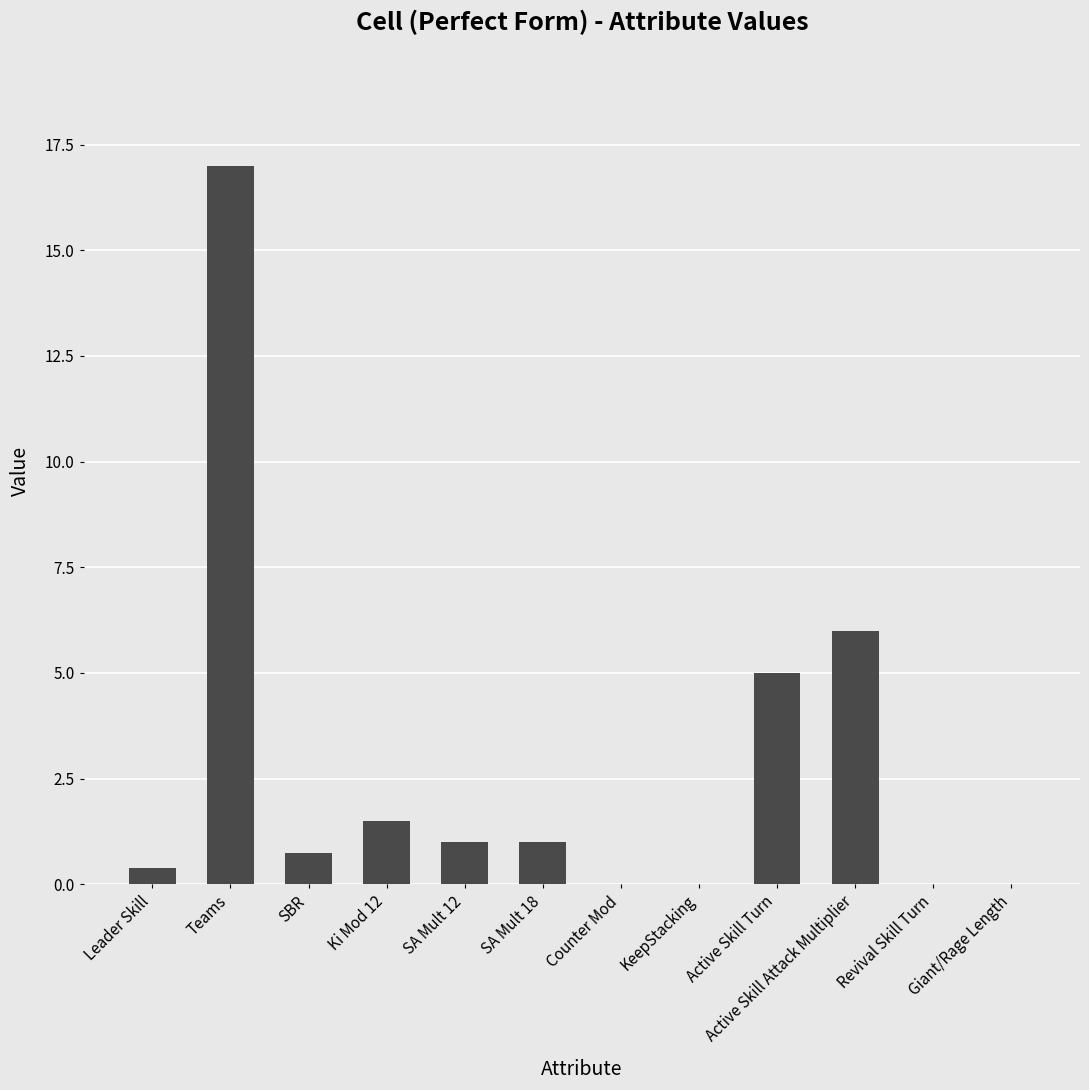

What is the average value?

2.7